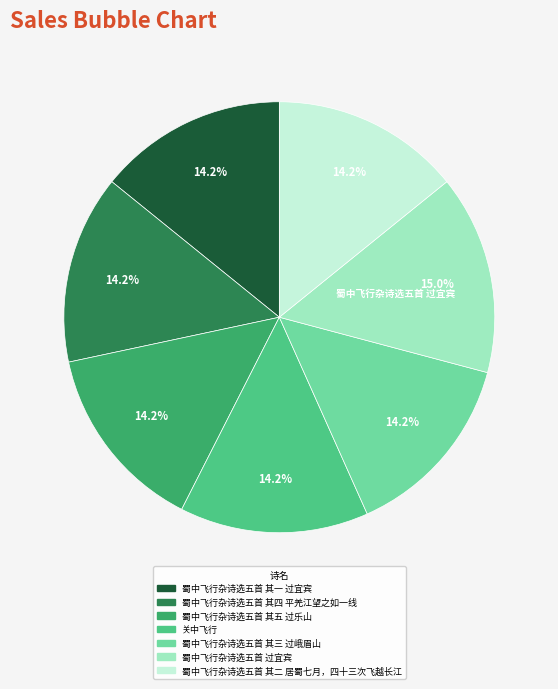

Is there a majority slice in this chart?

No